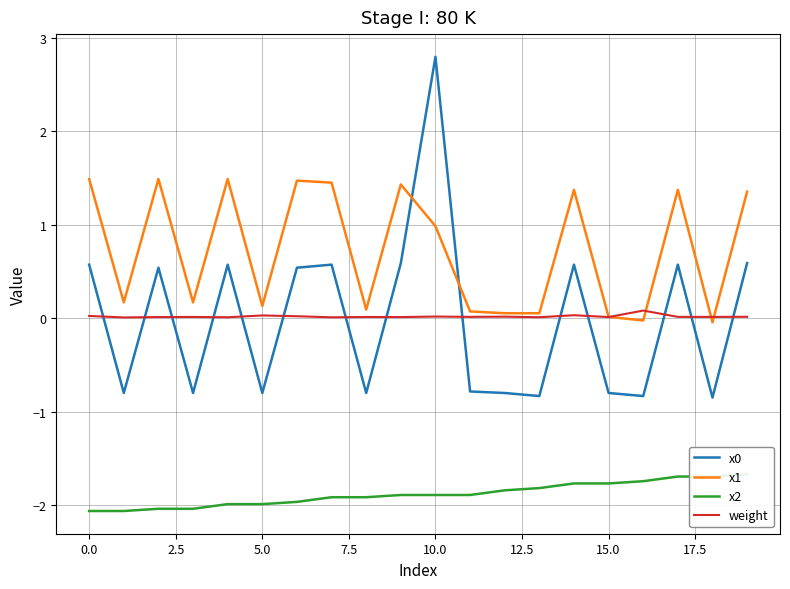

Is the value of x1 at 15 greater than the value of weight at 12?

No